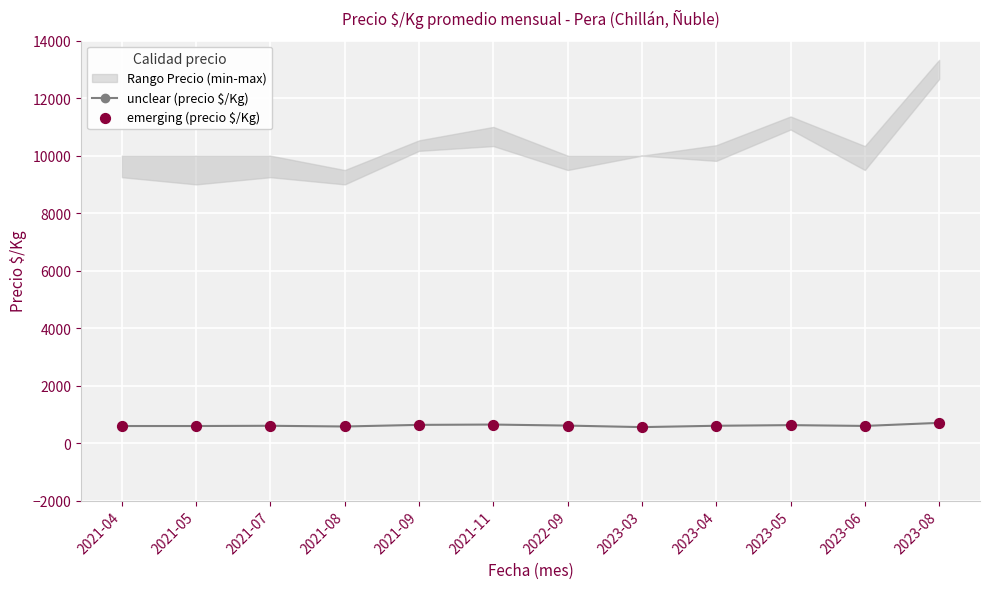

At which category is the sum across all series the highest?

2023-08